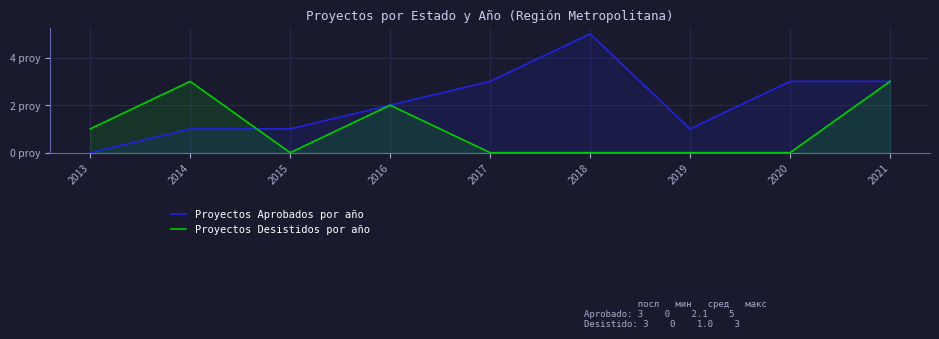

Where do Proyectos Aprobados por año and Proyectos Desistidos por año first cross each other?

2014 and 2015